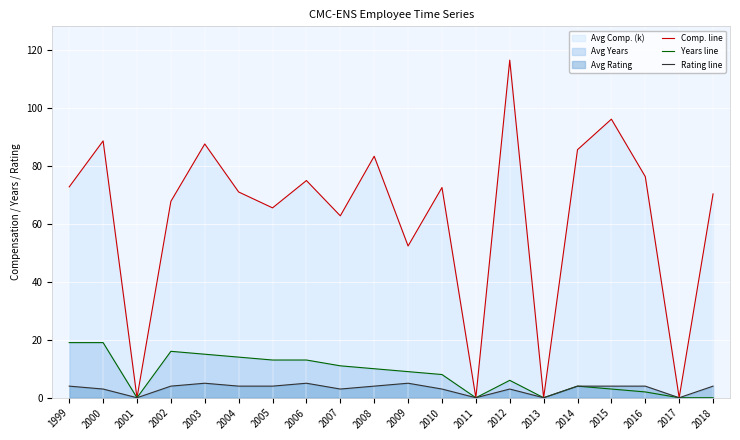

What is the value of the Comp. line point at the 10th from the left?

83.2